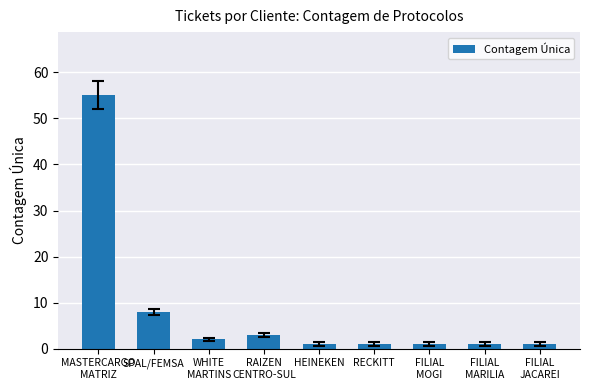

What is the maximum value shown in the chart?

55